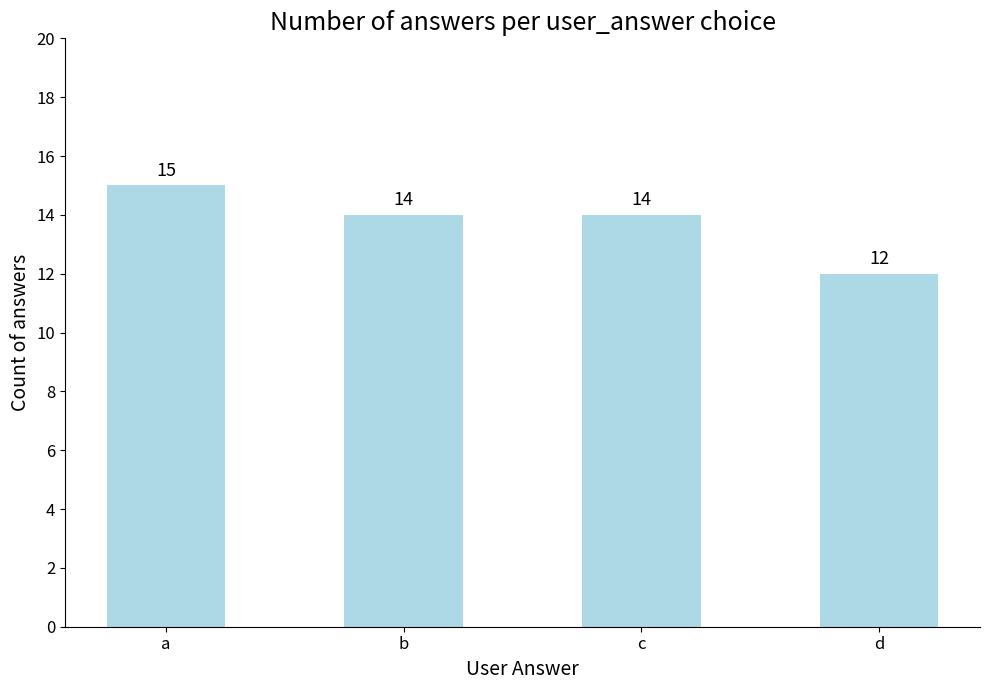

Reading left to right, extract all data points from this chart.

a=15	b=14	c=14	d=12